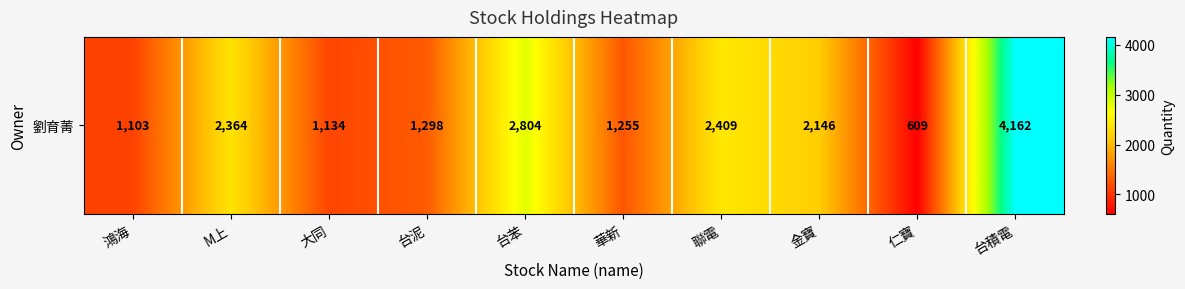

What is the minimum value shown in the chart?

609